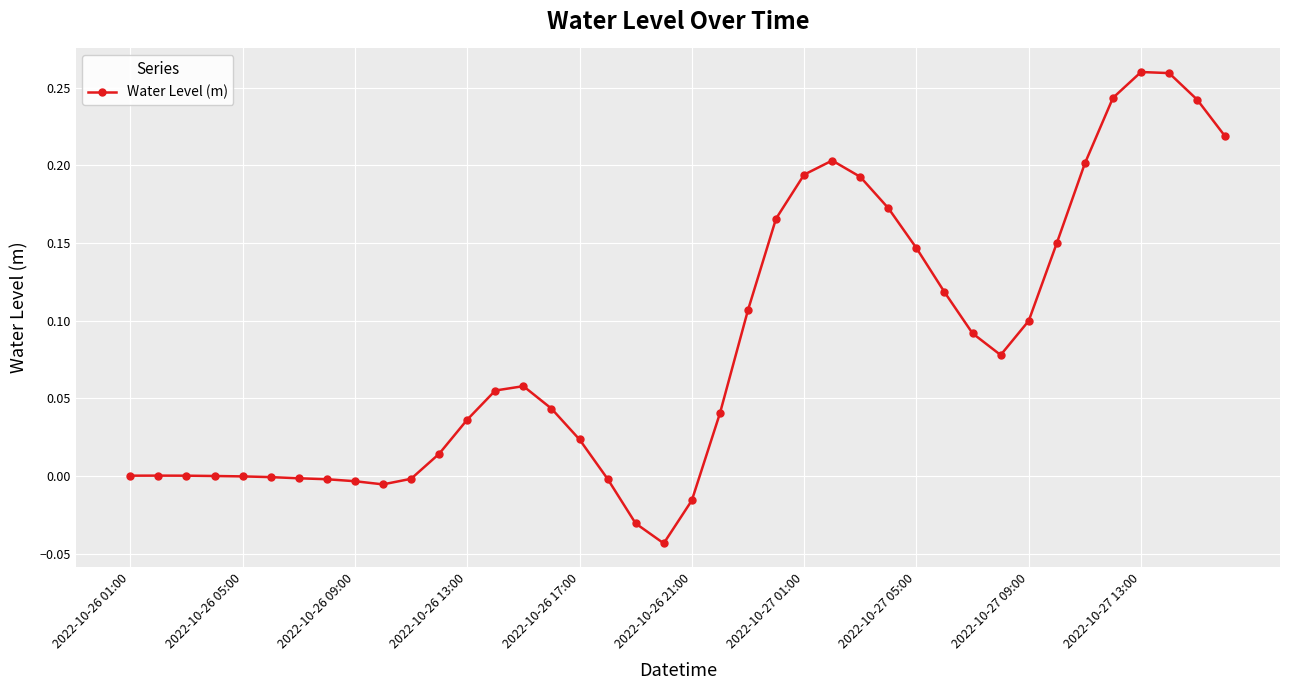

What is the sum of all values?

3.3